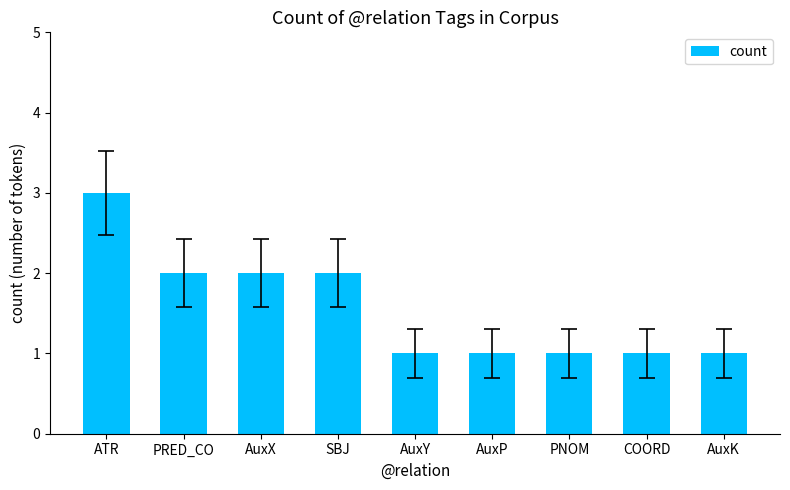

What is the label of the 3rd bar from the right?

PNOM